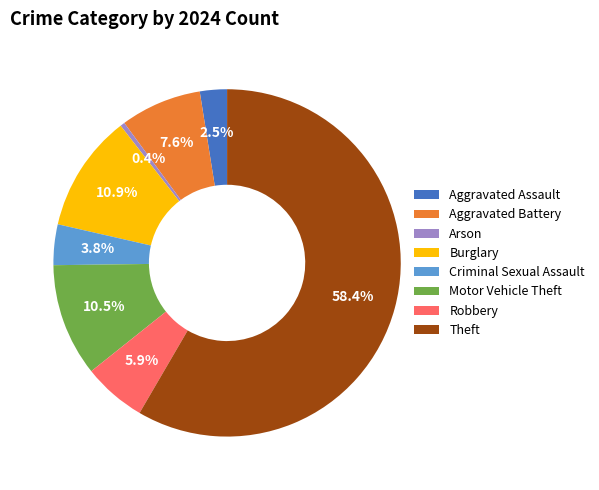

What is the ratio of the value at Criminal Sexual Assault to the value at Arson?

9.0